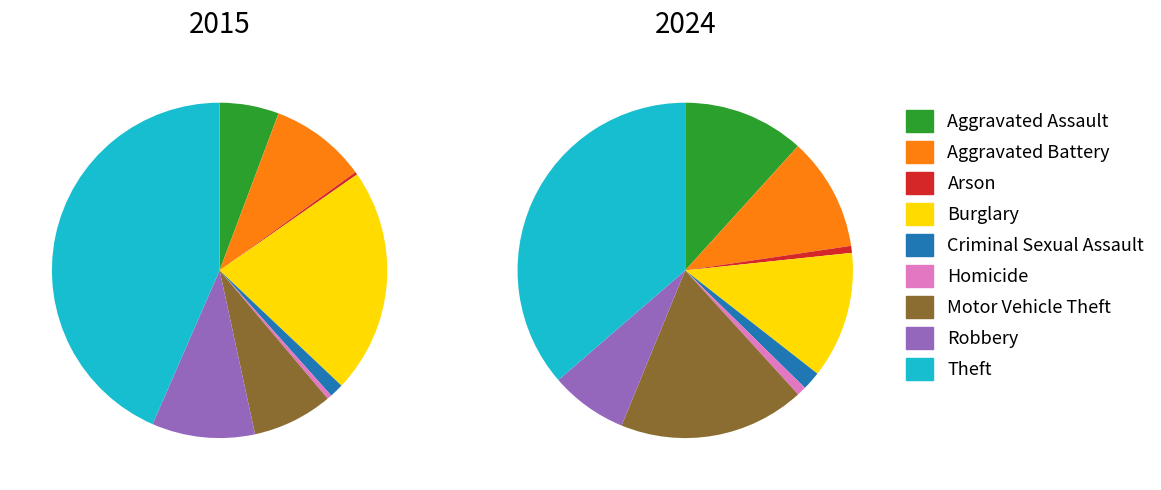

To the nearest percent, what portion does Criminal Sexual Assault represent?

1%